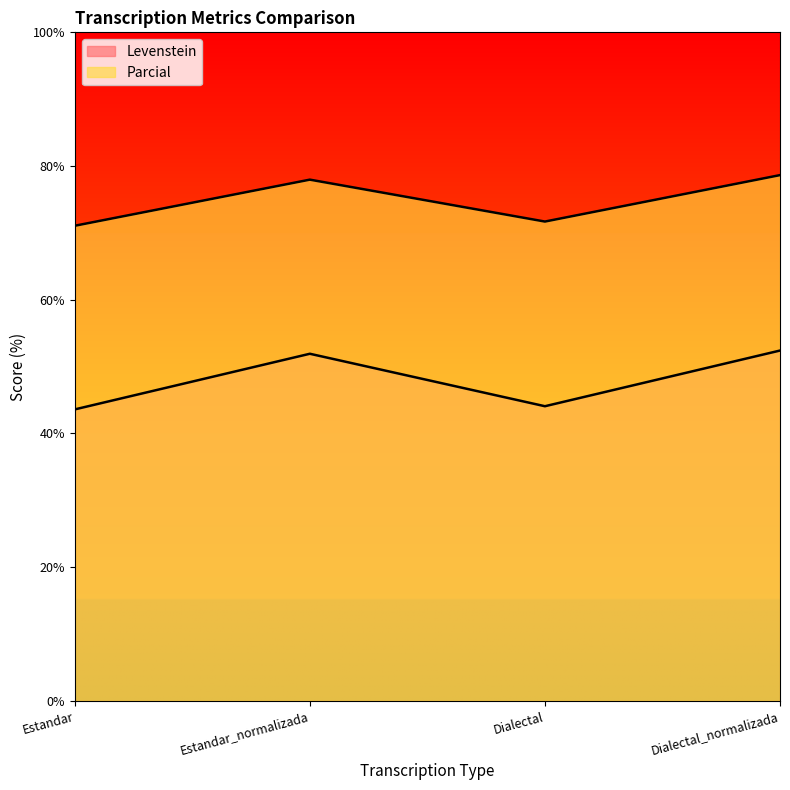

True or false: Levenstein has more than 2 points higher than both neighbors.

False